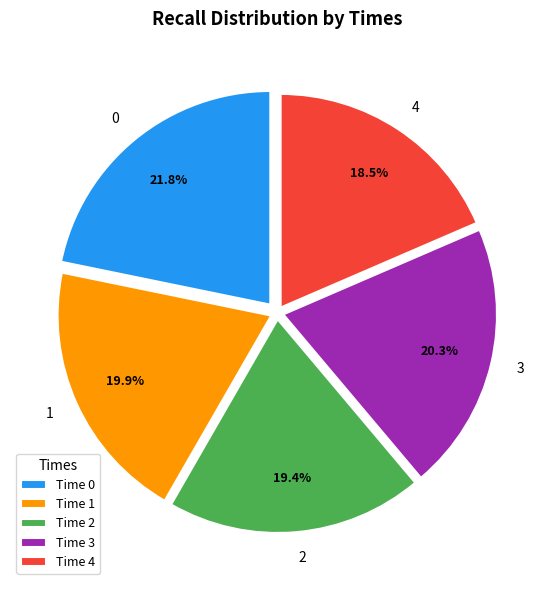

How much of the chart is everything except 2?

80.6%